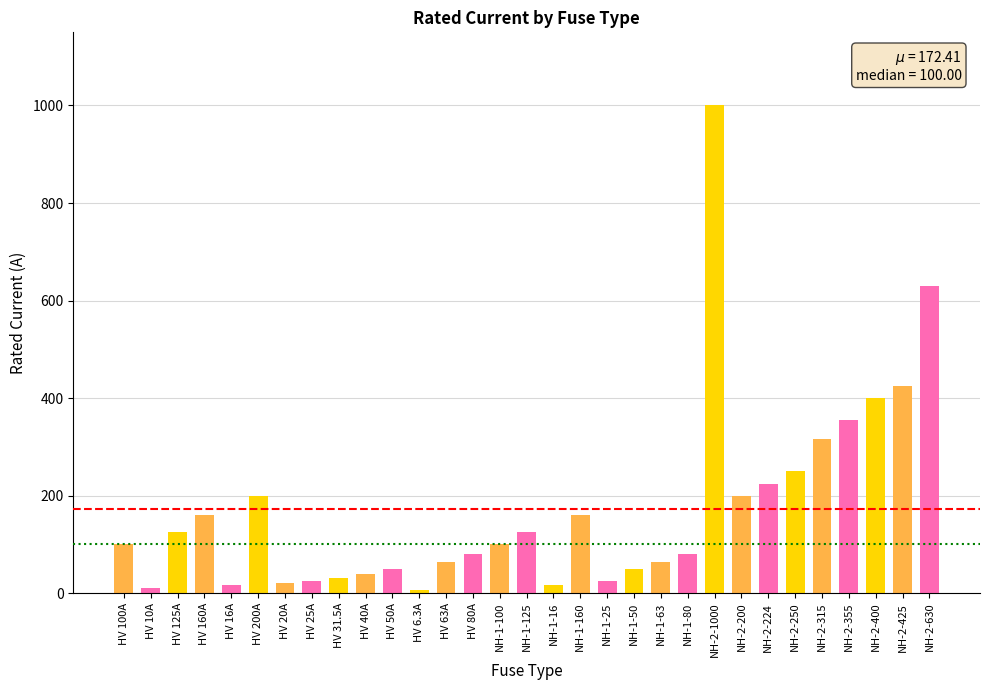

What is the greatest value displayed?

1000.0